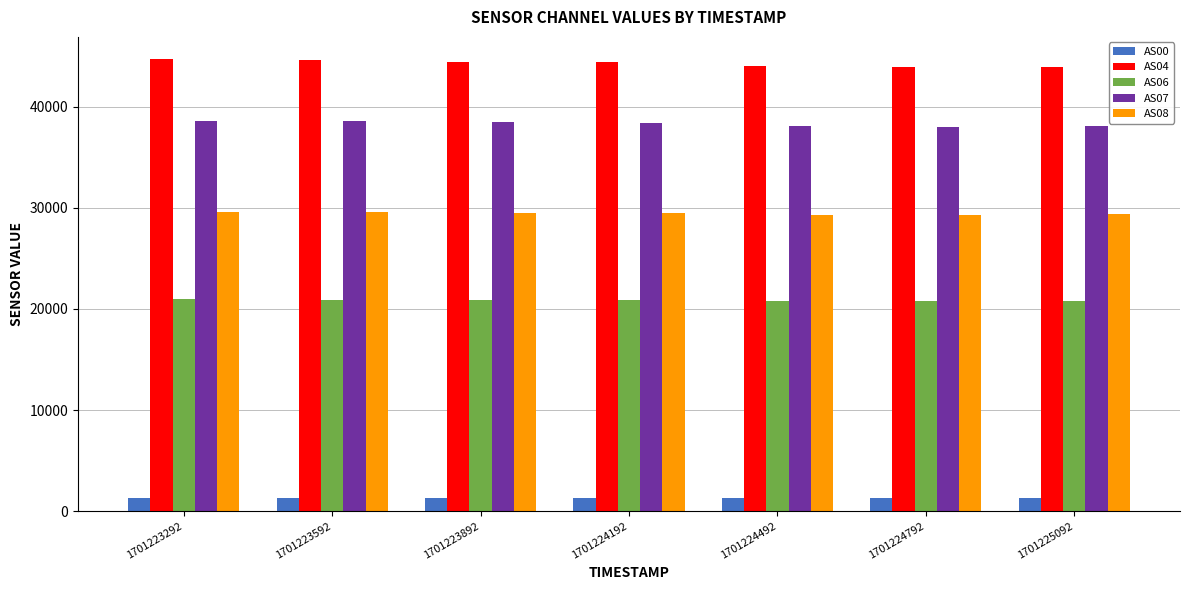

What is the greatest value displayed?

44690